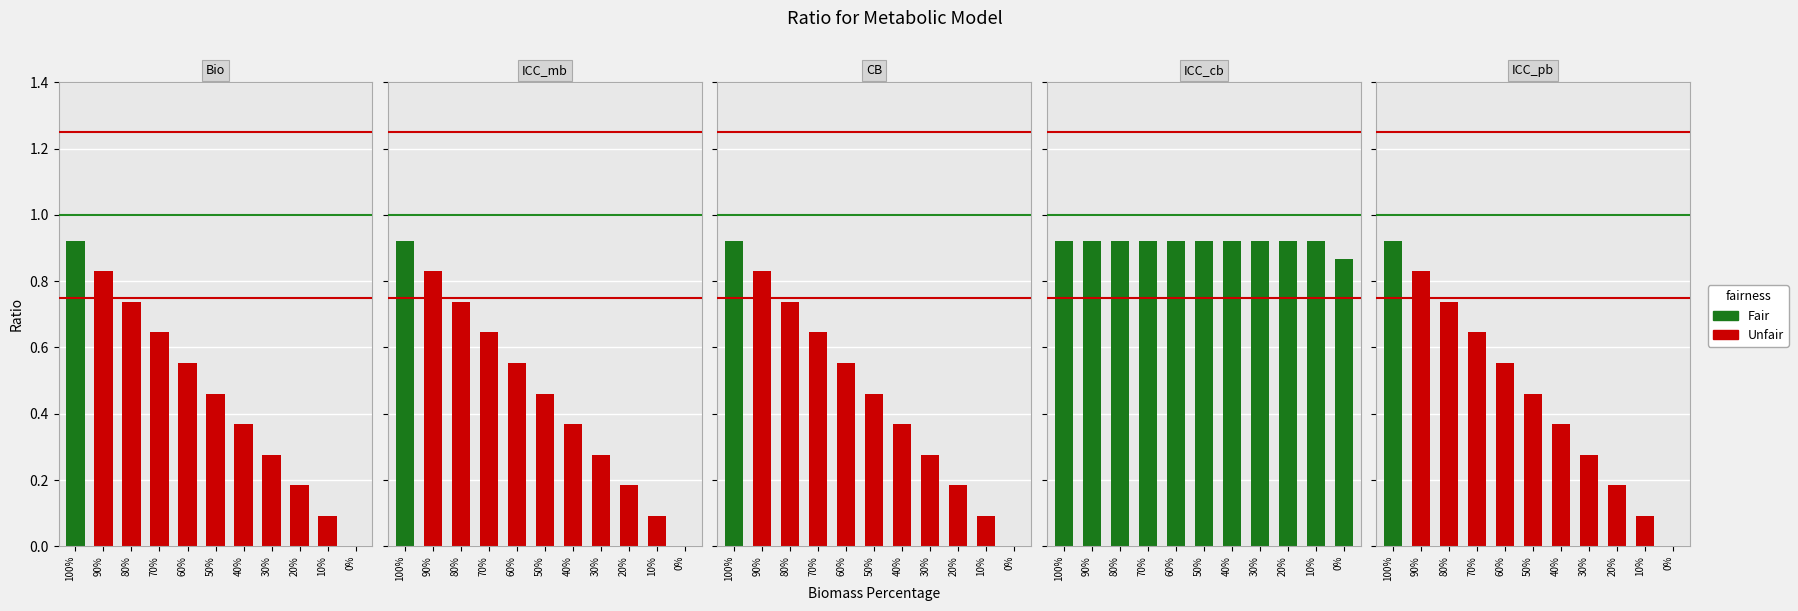

What is the spread (max minus min) of values at 10%?

0.8